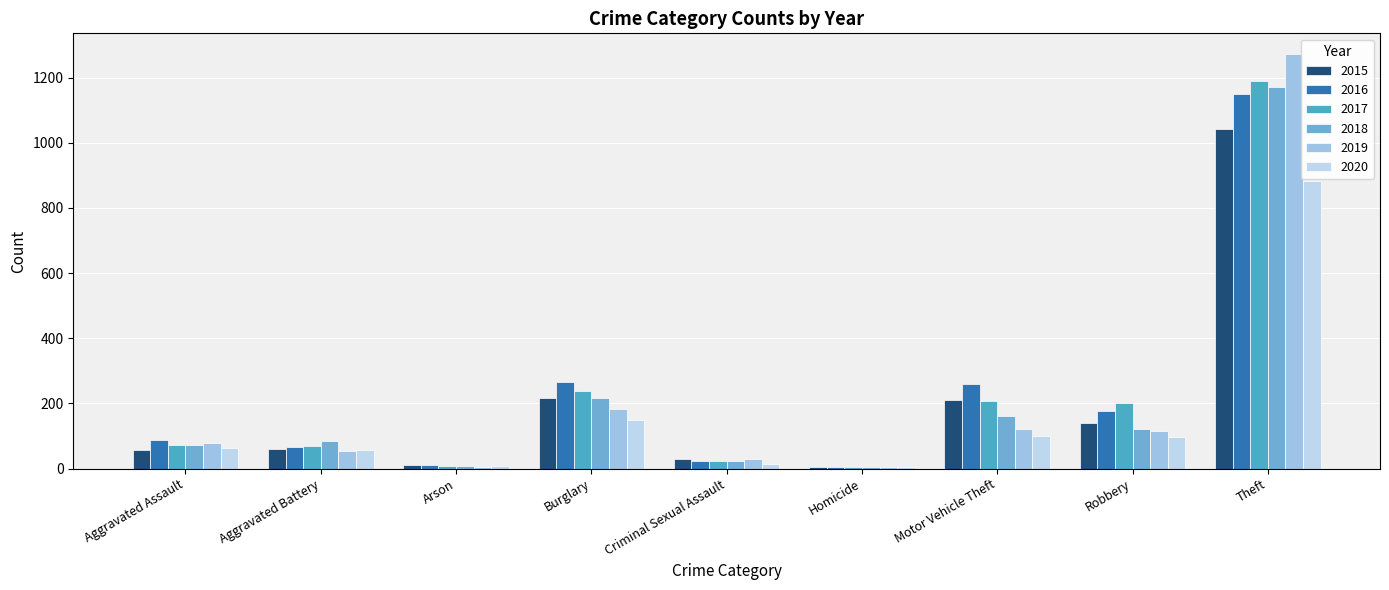

What is the difference between the 2019 values at Theft and Homicide?

1268